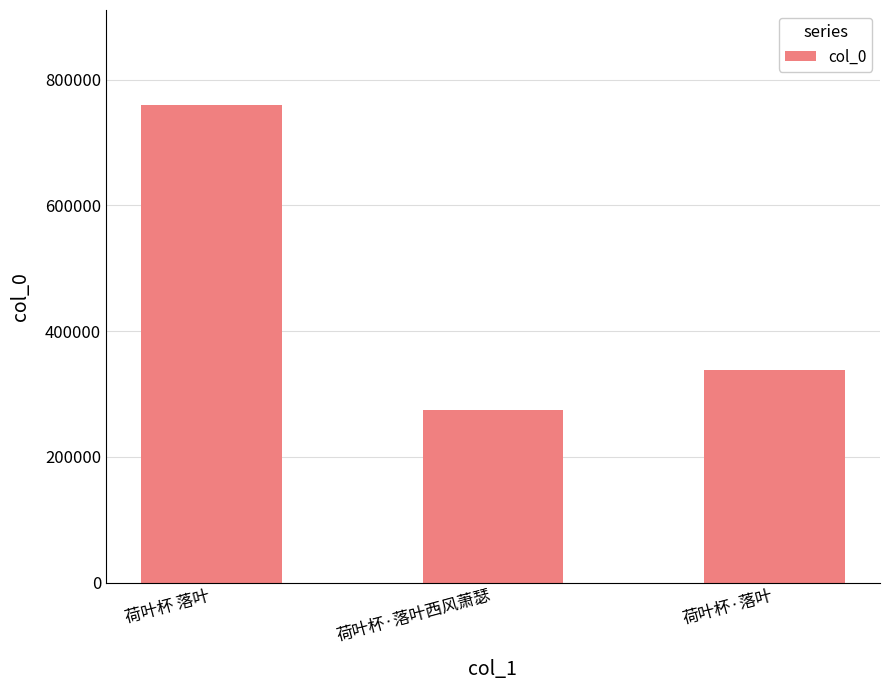

List the labels in order of value, smallest first.

荷叶杯·落叶西风萧瑟, 荷叶杯·落叶, 荷叶杯 落叶